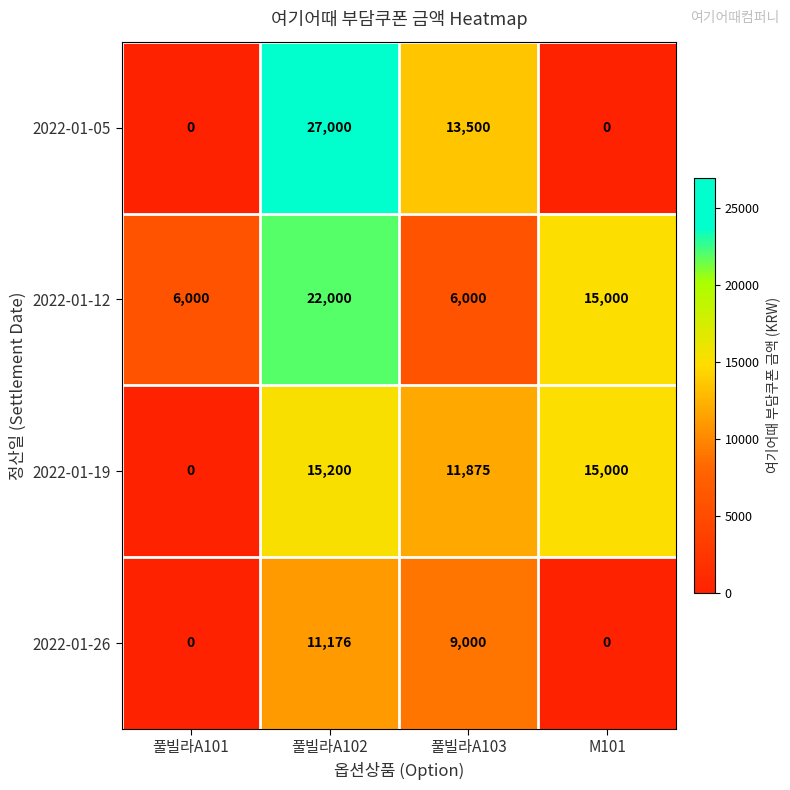

What is the total value across all series at M101?

30000